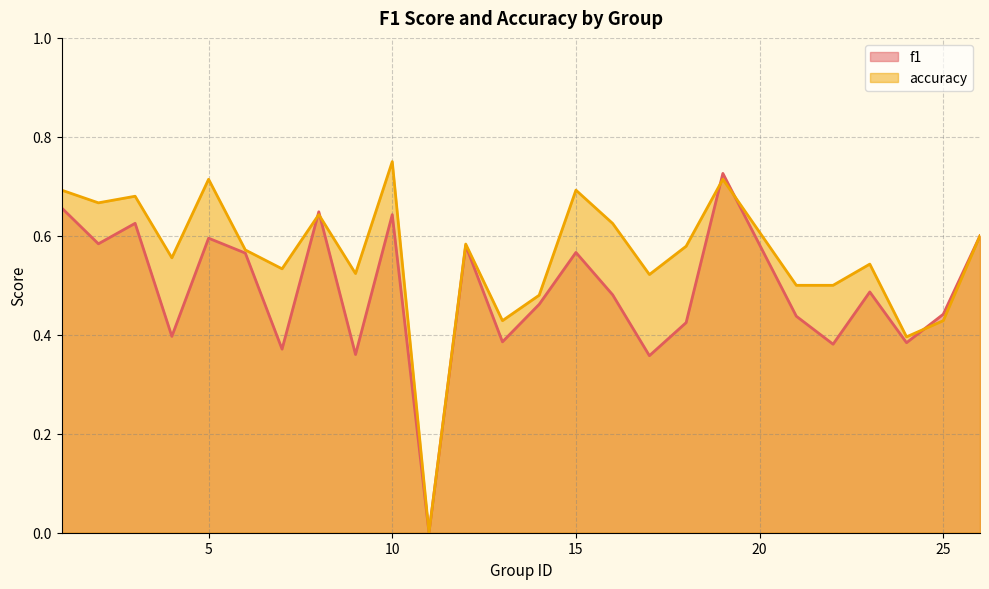

Which series has the largest total across all categories?

accuracy